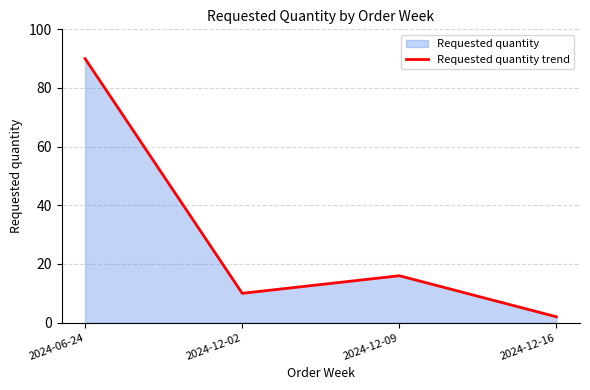

Is it true that the value at 2024-12-16 is 2?

True